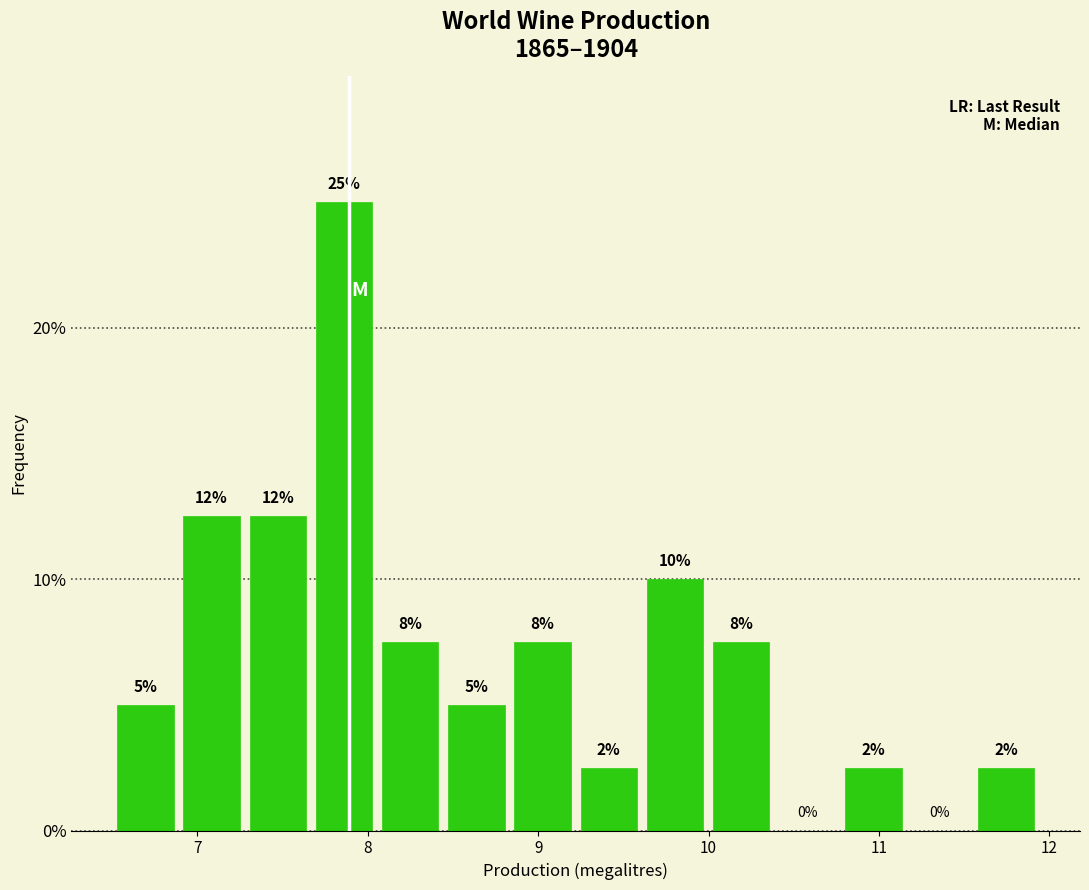

Around what value on the x-axis is the tallest bar? Give the approximate position of its centre, as read against the axis.

7.9